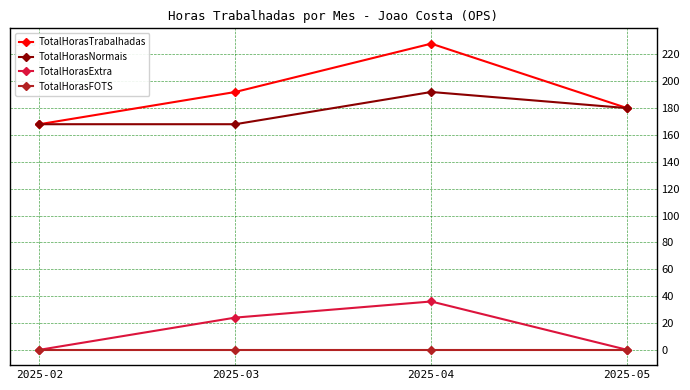

Reading left to right, list all the values displayed in this chart.

TotalHorasTrabalhadas: 168	192	228	180
TotalHorasNormais: 168	168	192	180
TotalHorasExtra: 0	24	36	0
TotalHorasFOTS: 0	0	0	0